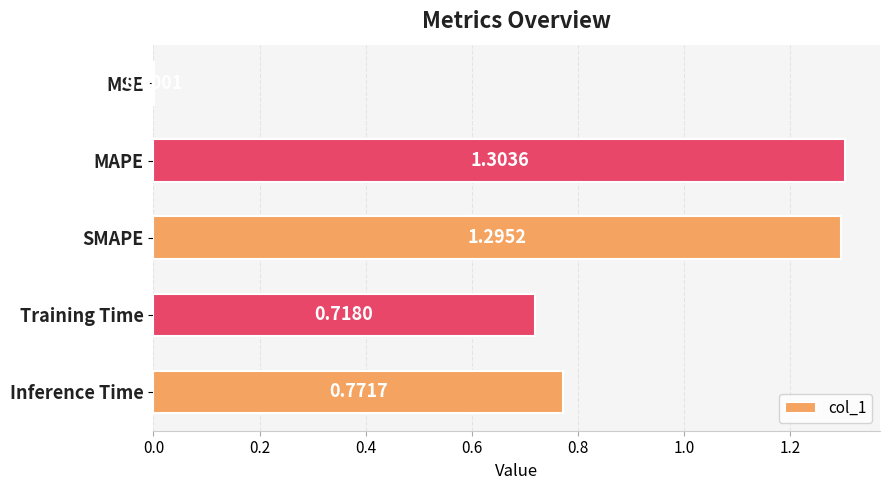

What is the greatest value displayed?

1.3